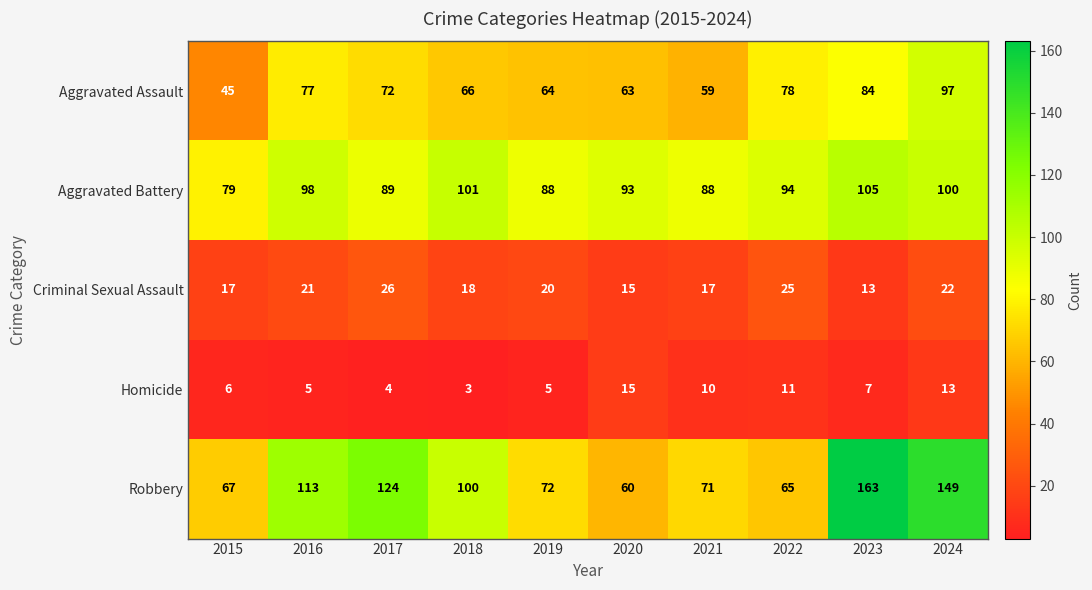

True or false: Aggravated Battery has a value of 100 at 2024.

True